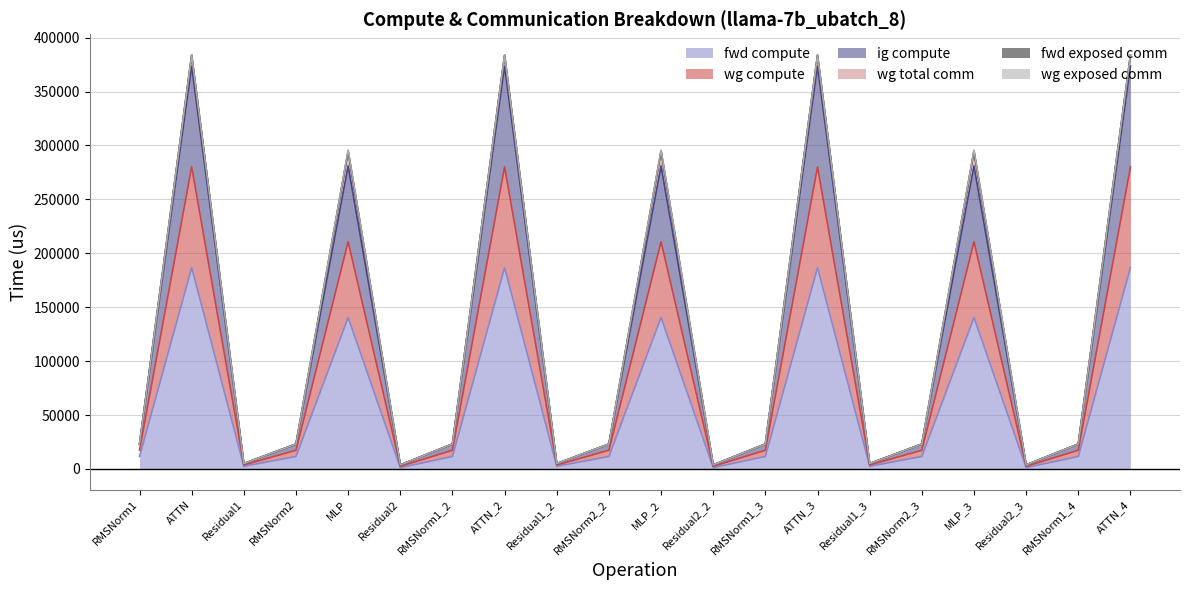

Does the chart display data point markers on the line(s)?

No